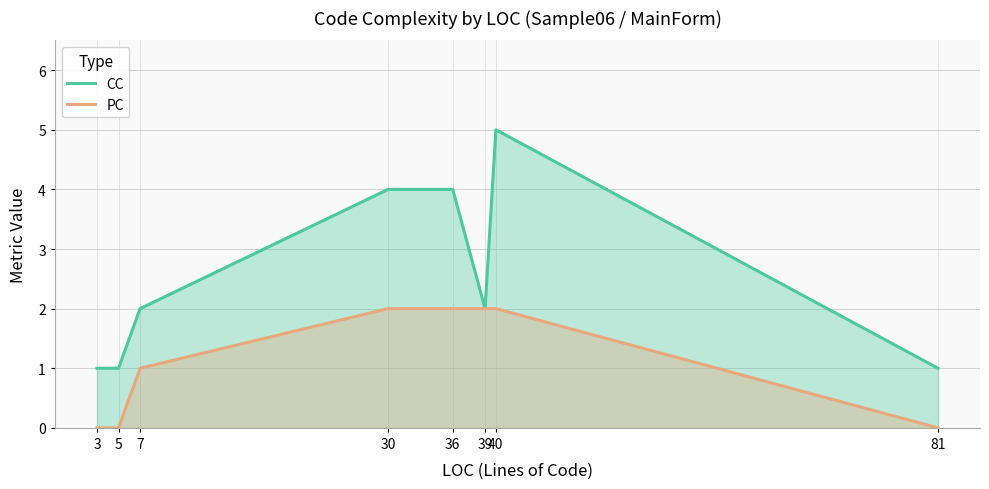

Reading left to right, what are all the values shown in this chart?

CC: 1	1	2	4	4	2	5	1
PC: 0	0	1	2	2	2	2	0